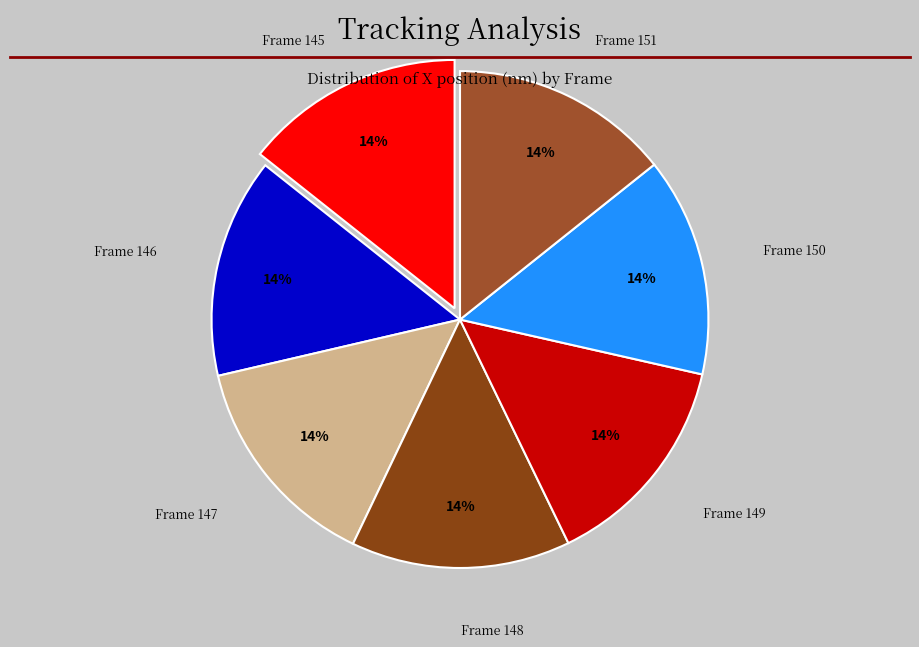

Do Frame 151 and Frame 146 together represent more than half of the pie?

No